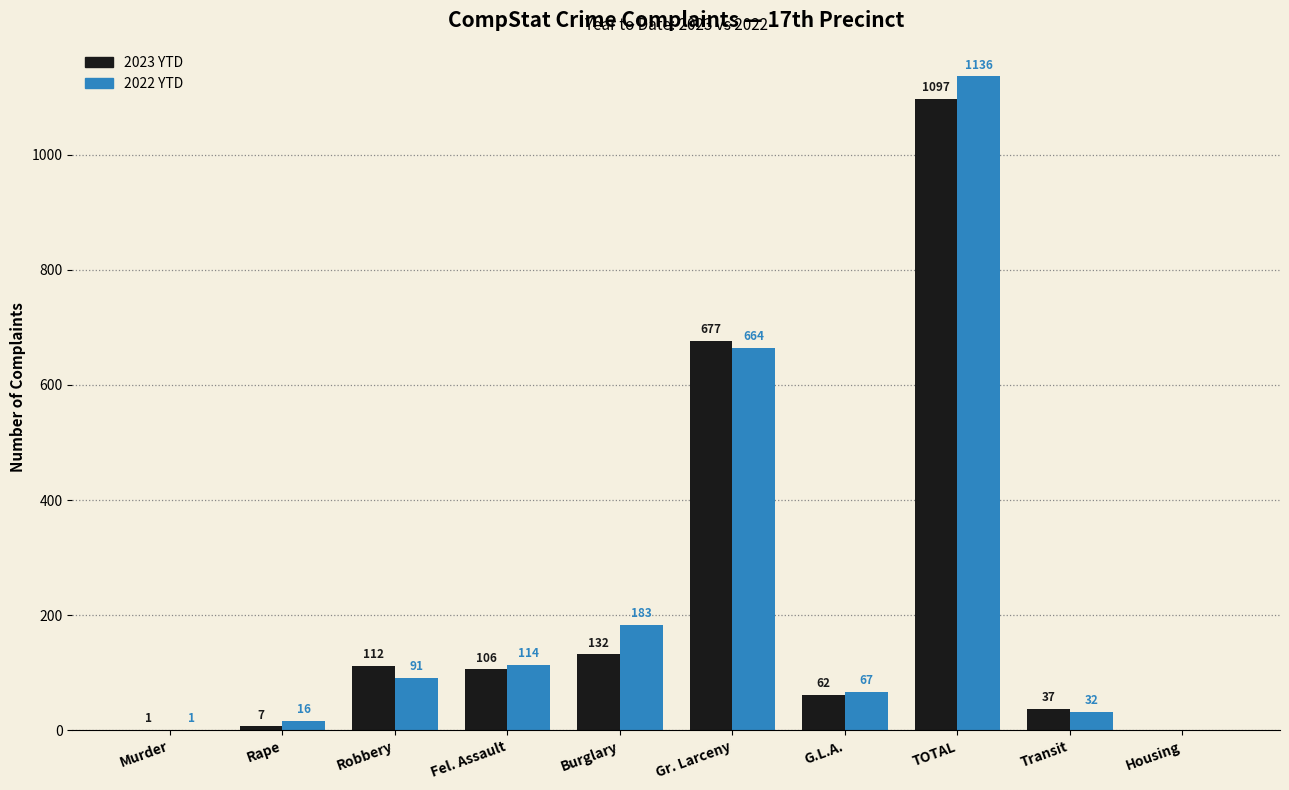

Reading left to right, extract all data points from this chart.

2023 YTD: Murder=1	Rape=7	Robbery=112	Fel. Assault=106	Burglary=132	Gr. Larceny=677	G.L.A.=62	TOTAL=1097	Transit=37	Housing=0
2022 YTD: Murder=1	Rape=16	Robbery=91	Fel. Assault=114	Burglary=183	Gr. Larceny=664	G.L.A.=67	TOTAL=1136	Transit=32	Housing=0